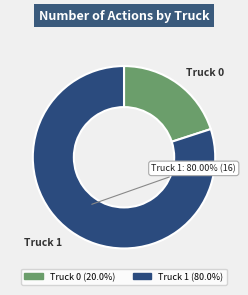

Between Truck 0 and Truck 1, which is larger?

Truck 1